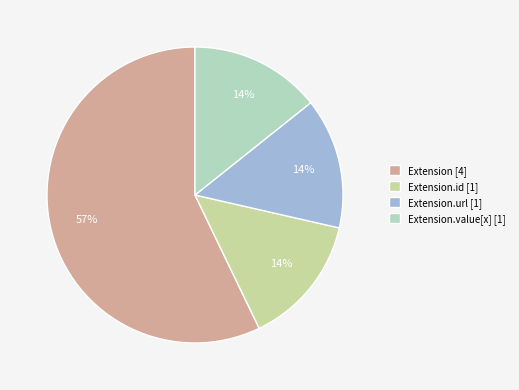

To the nearest percent, what percentage of the pie is Extension.id [1]?

14%